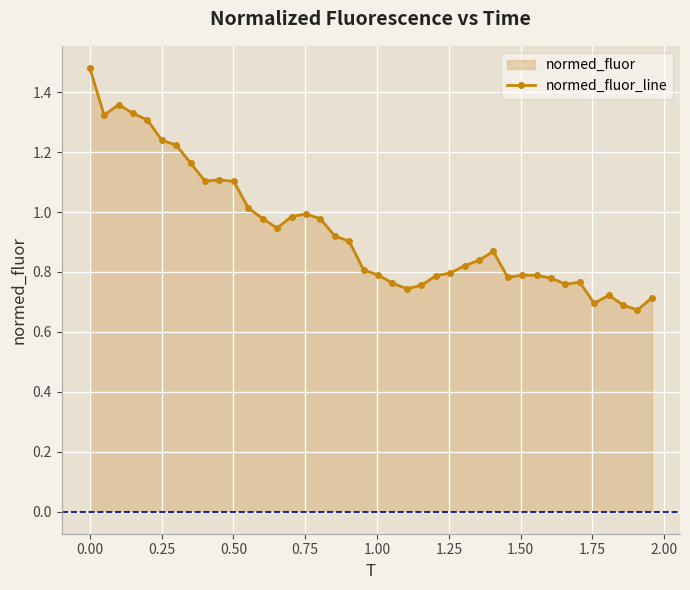

How many lines are shown in the chart?

1